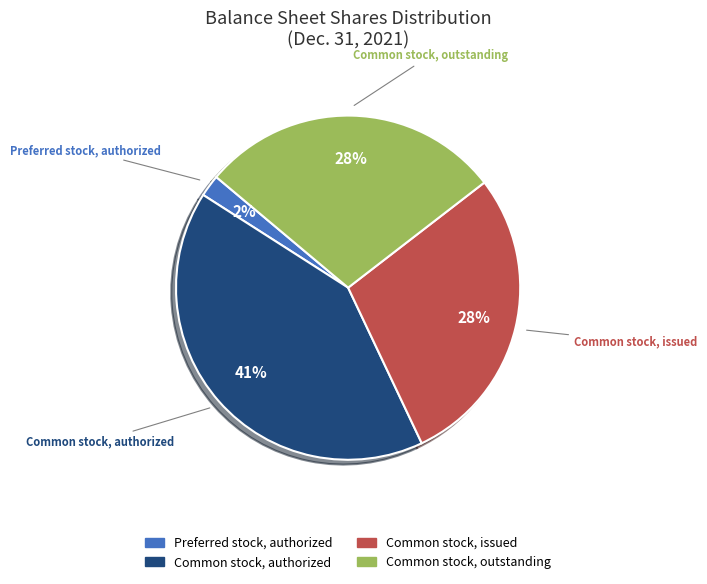

To the nearest percent, what is the average slice percentage?

25%